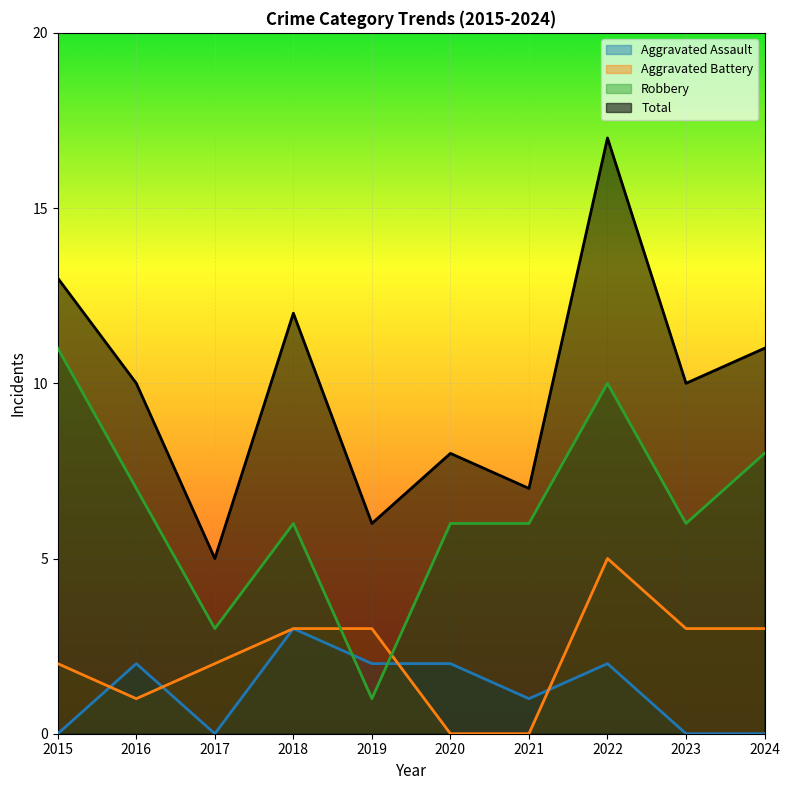

What is the maximum value for Robbery?

11